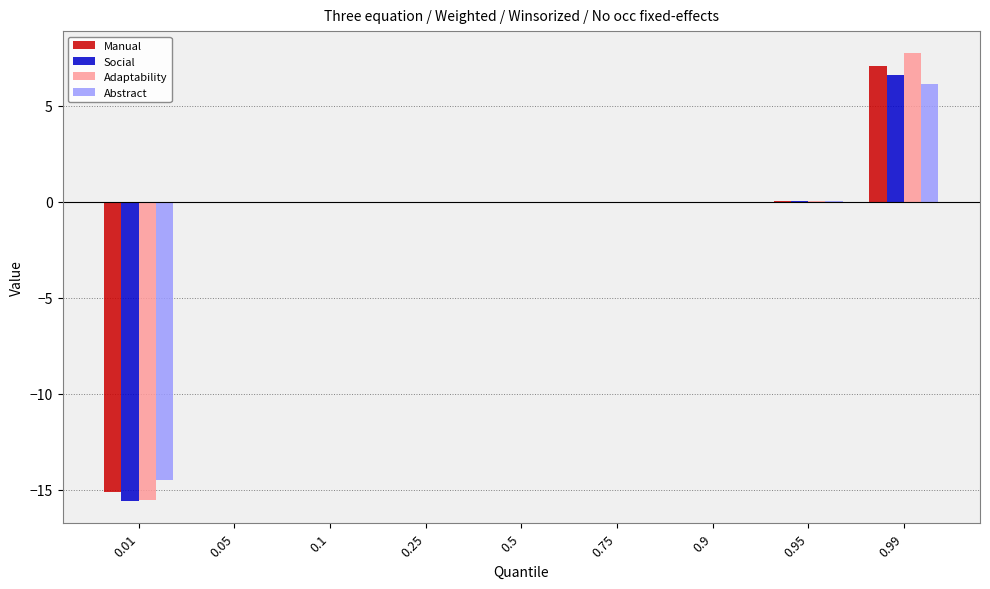

At which category does the chart reach its peak across all series?

0.99